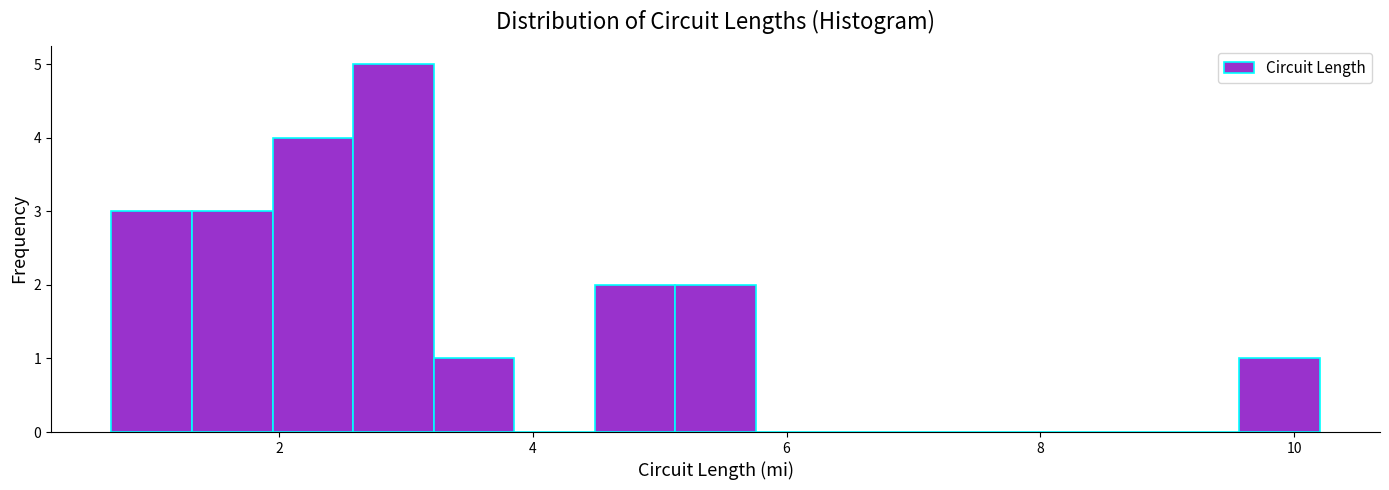

Read against the x-axis, roughly where is the centre of the tallest bar?

3.0